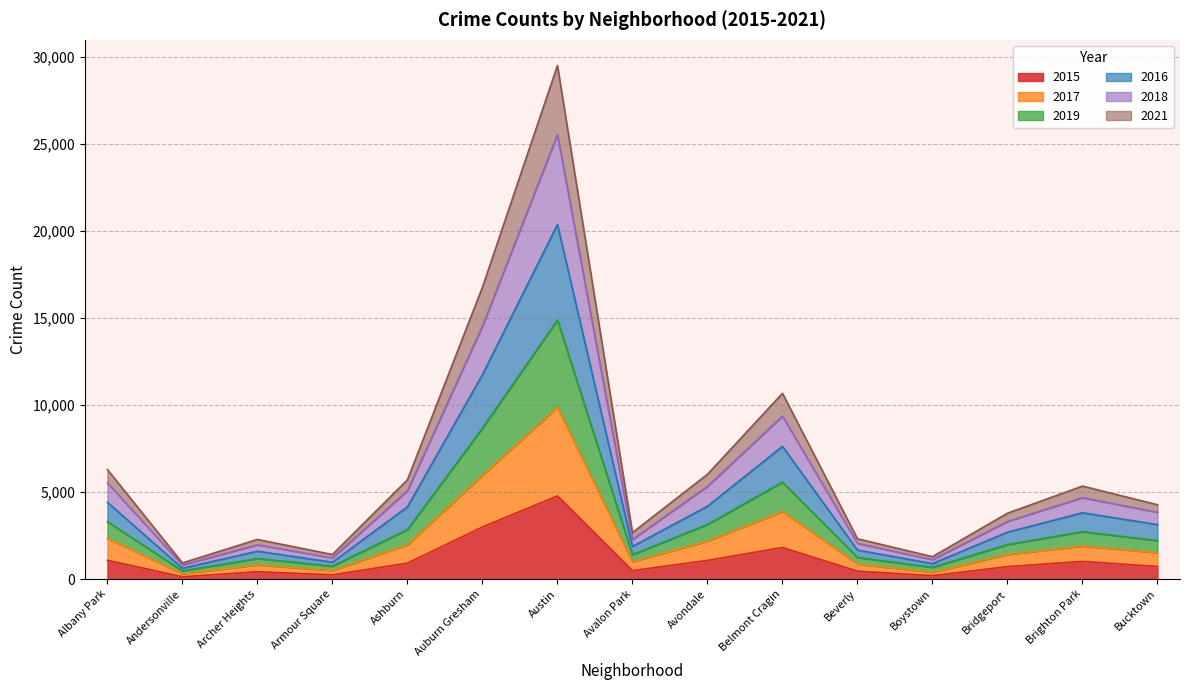

Does the chart display data point markers on the line(s)?

No